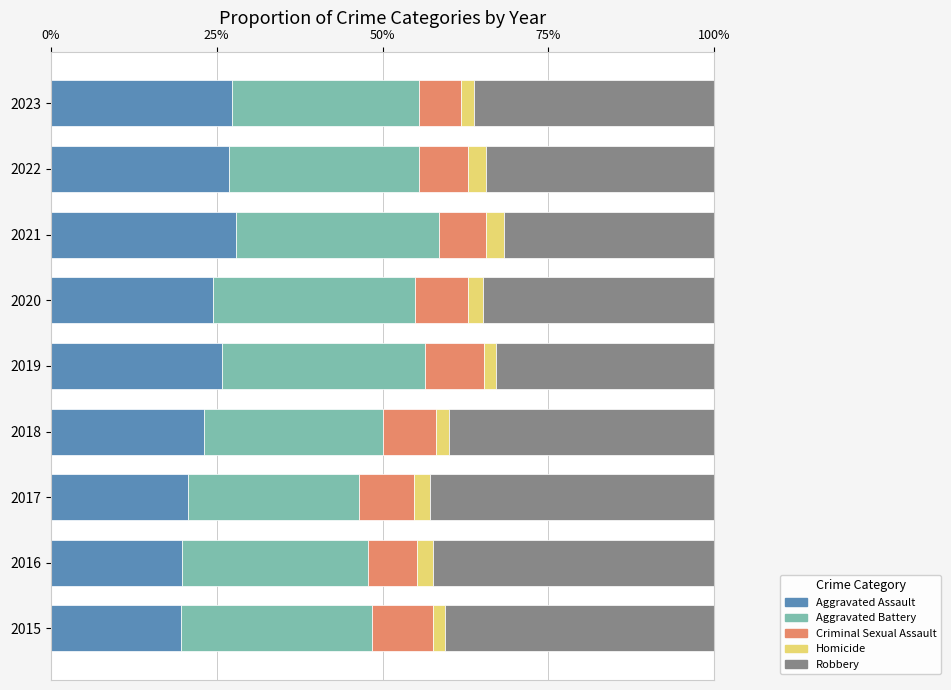

What are all the series names shown in the legend?

Aggravated Assault, Aggravated Battery, Criminal Sexual Assault, Homicide, Robbery